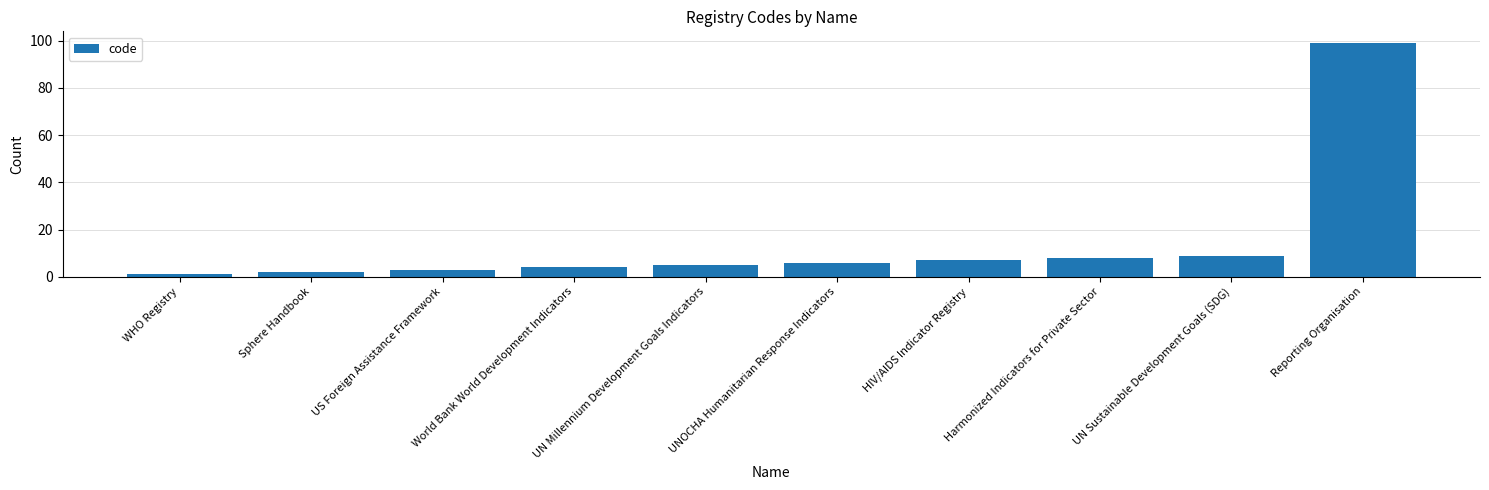

What is the smallest value displayed?

1